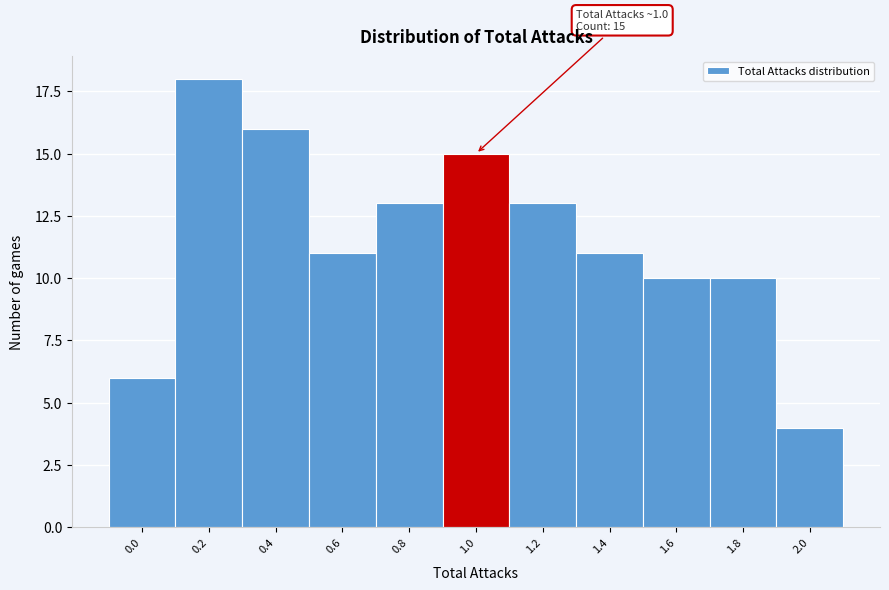

Reading left to right, list all the values displayed in this chart.

0.0=6	0.2=18	0.4=16	0.6=11	0.8=13	1.0=15	1.2=13	1.4=11	1.6=10	1.8=10	2.0=4